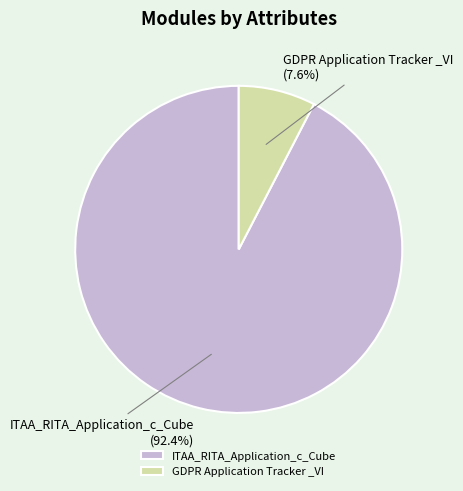

How many slices are in this pie chart?

2